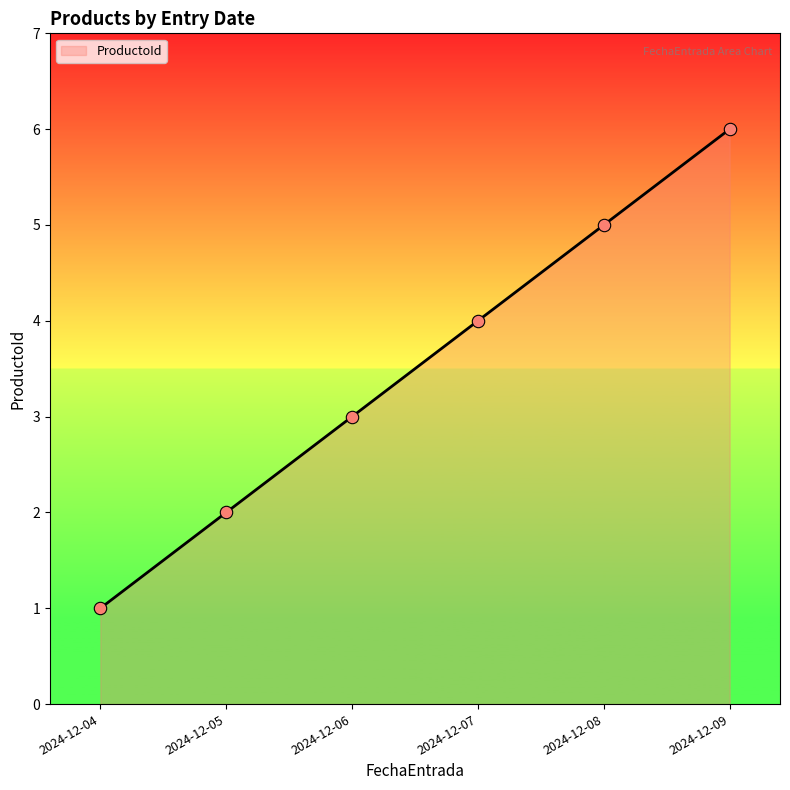

What is the change in value from 2024-12-06 to 2024-12-08?

+2